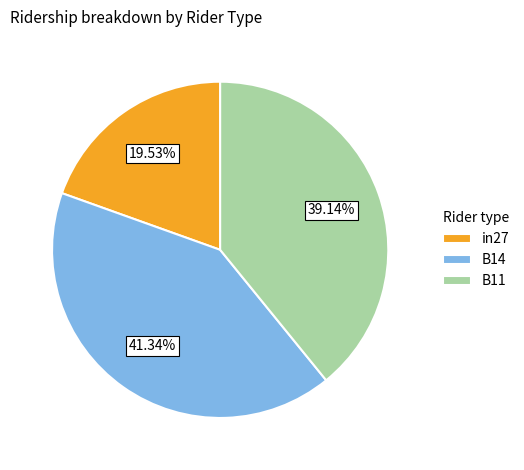

Rank the categories by value from lowest to highest.

in27, B11, B14